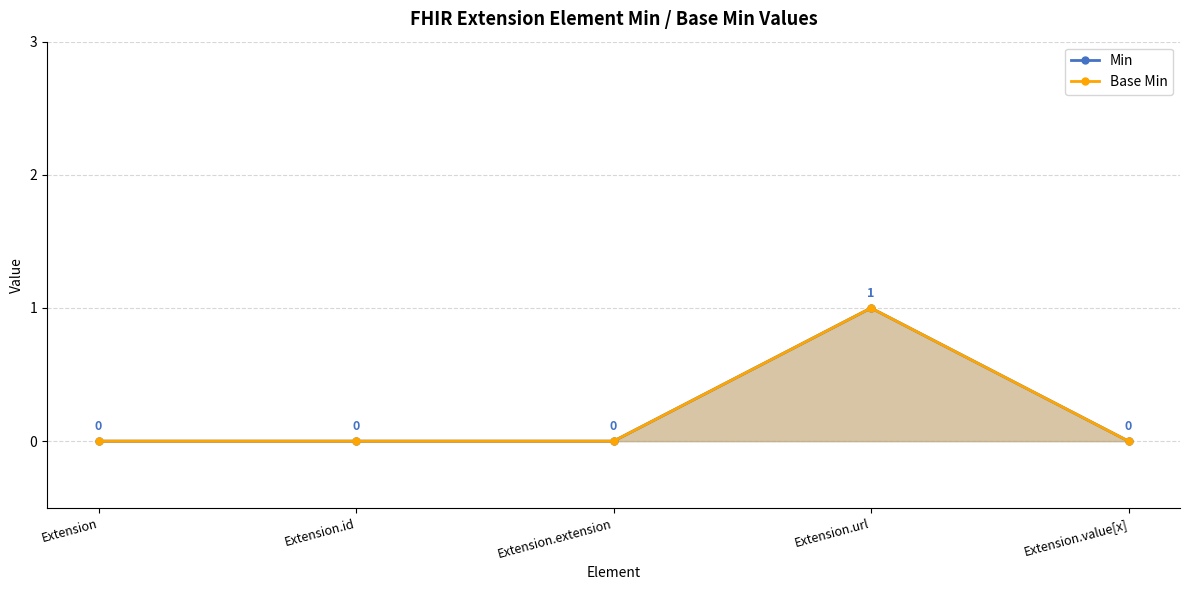

Reading left to right, extract all data points from this chart.

Min: Extension=0	Extension.id=0	Extension.extension=0	Extension.url=1	Extension.value[x]=0
Base Min: Extension=0	Extension.id=0	Extension.extension=0	Extension.url=1	Extension.value[x]=0